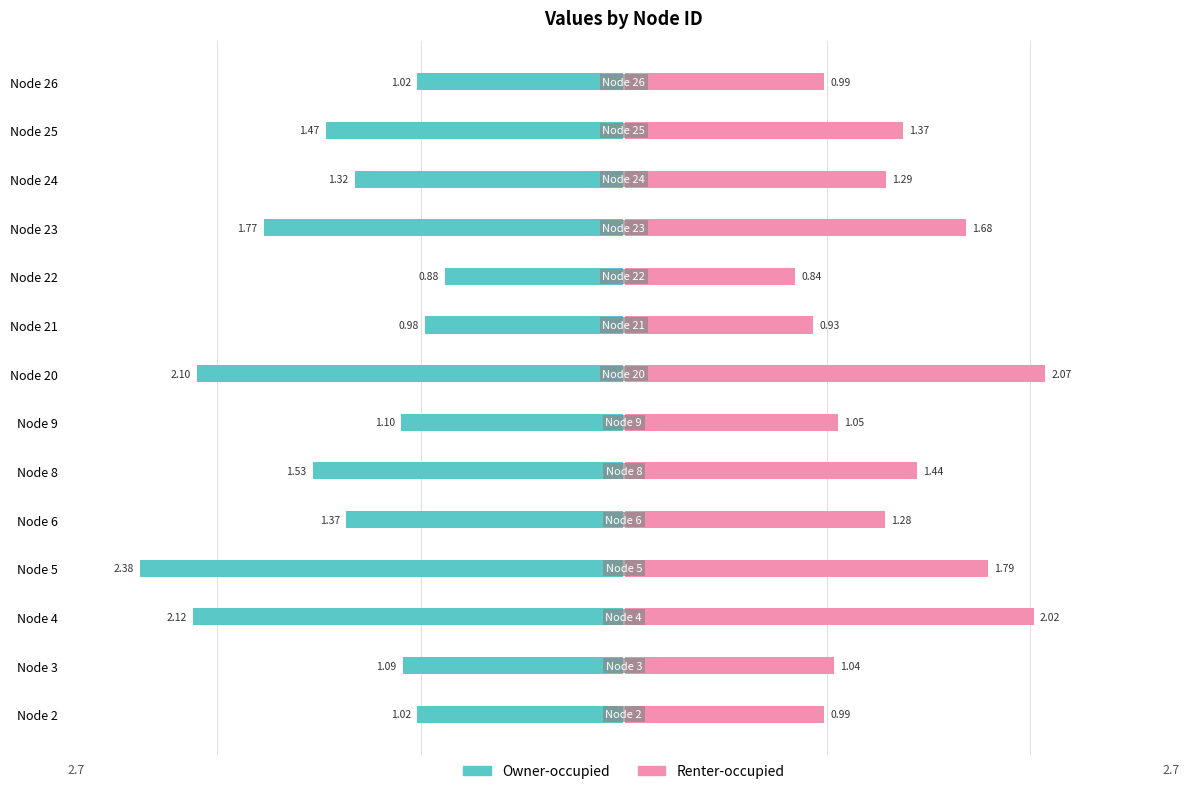

How many bars are there in each group?

2